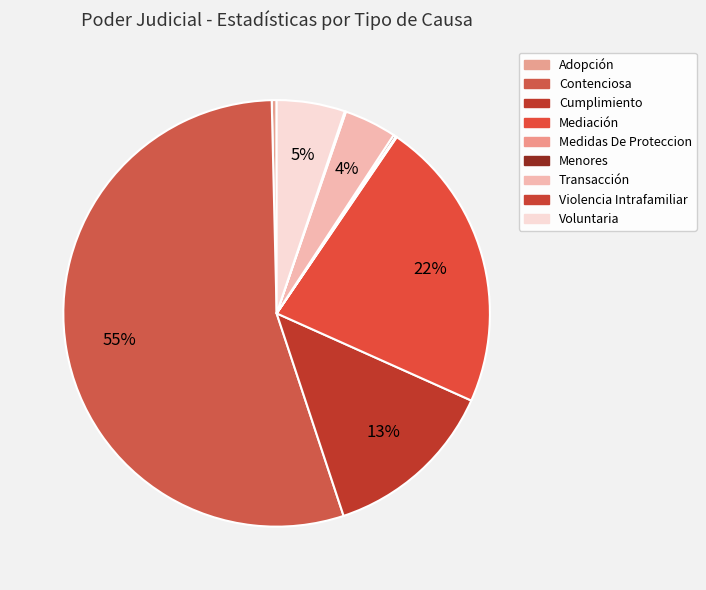

Is it true that Contenciosa is 55% of the pie?

True